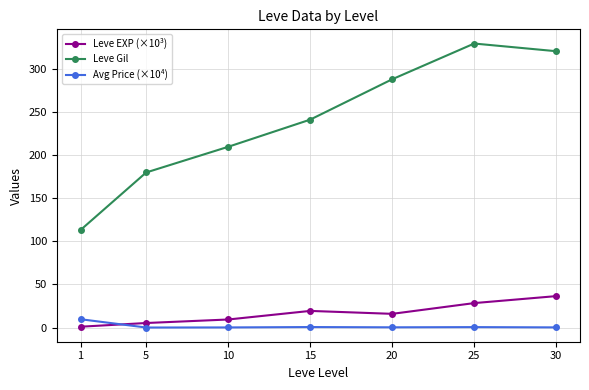

What are all the series names shown in the legend?

Leve EXP (×10³), Leve Gil, Avg Price (×10⁴)